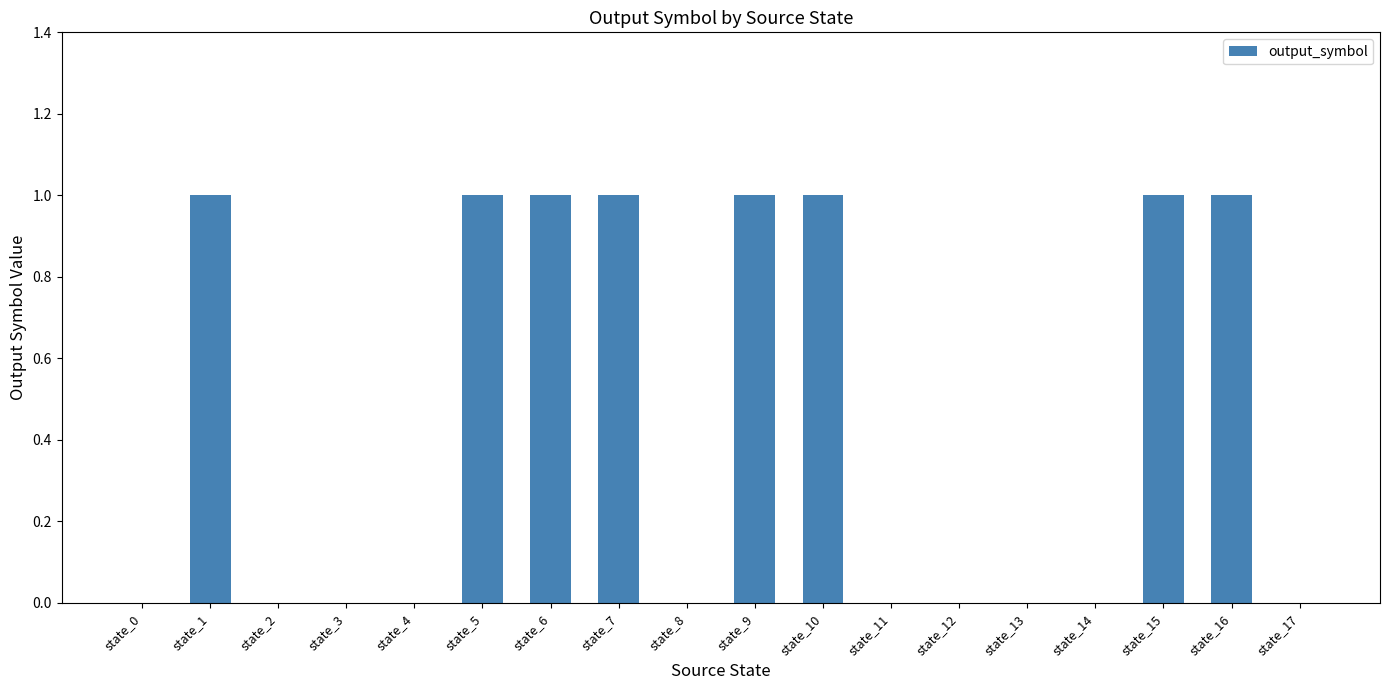

Reading left to right, what are all the values shown in this chart?

state_0=0	state_1=1	state_2=0	state_3=0	state_4=0	state_5=1	state_6=1	state_7=1	state_8=0	state_9=1	state_10=1	state_11=0	state_12=0	state_13=0	state_14=0	state_15=1	state_16=1	state_17=0